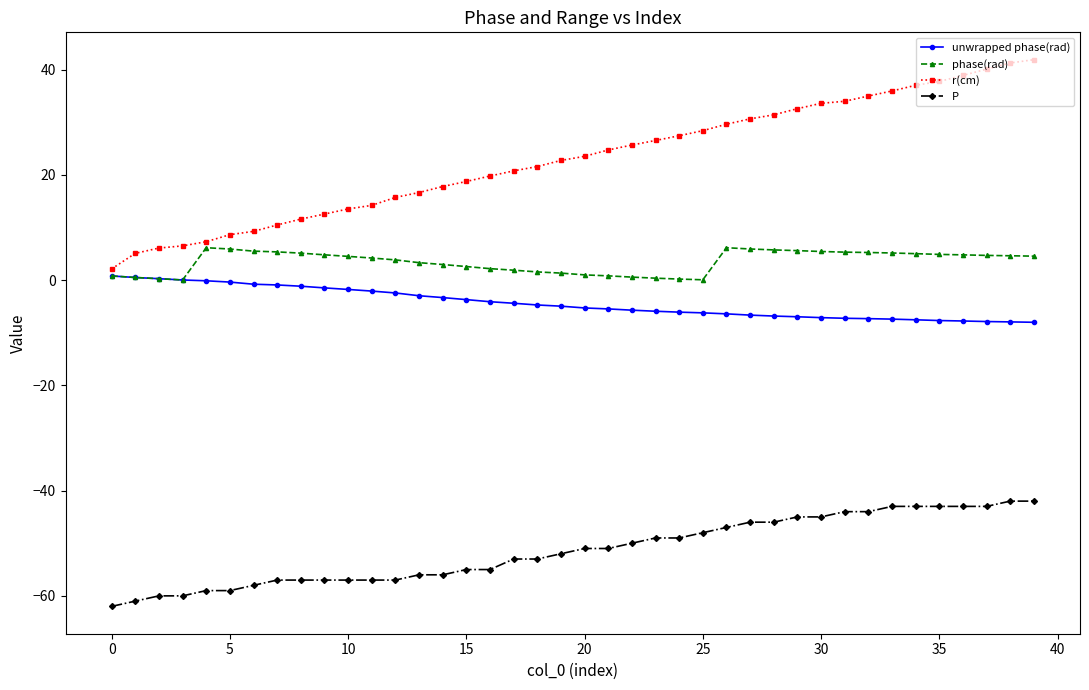

How many data points does each series have?

40